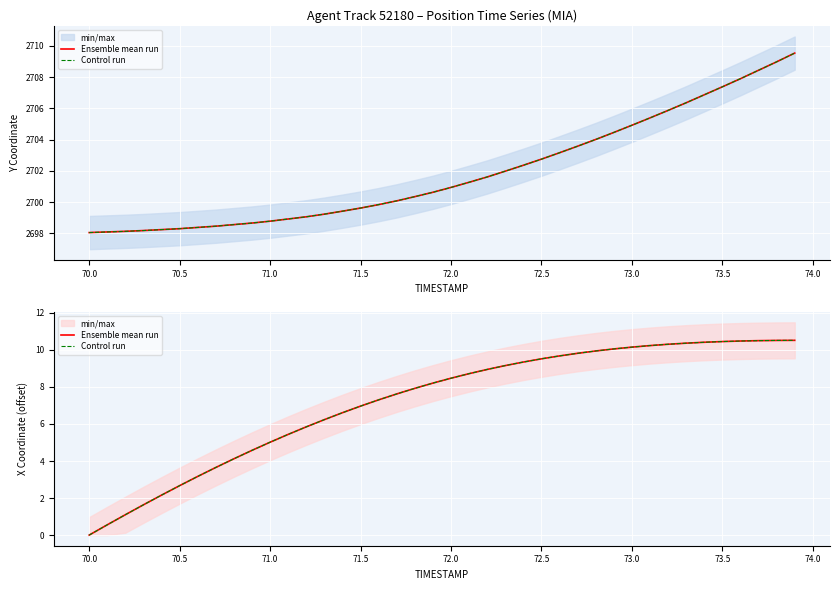

What is the average value of the Ensemble mean run series?

7.2